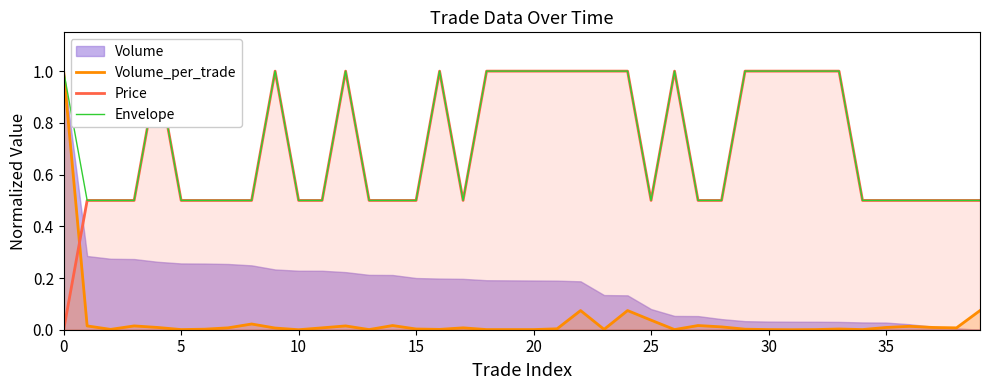

What is the highest value of the Volume_per_trade series?

1.0